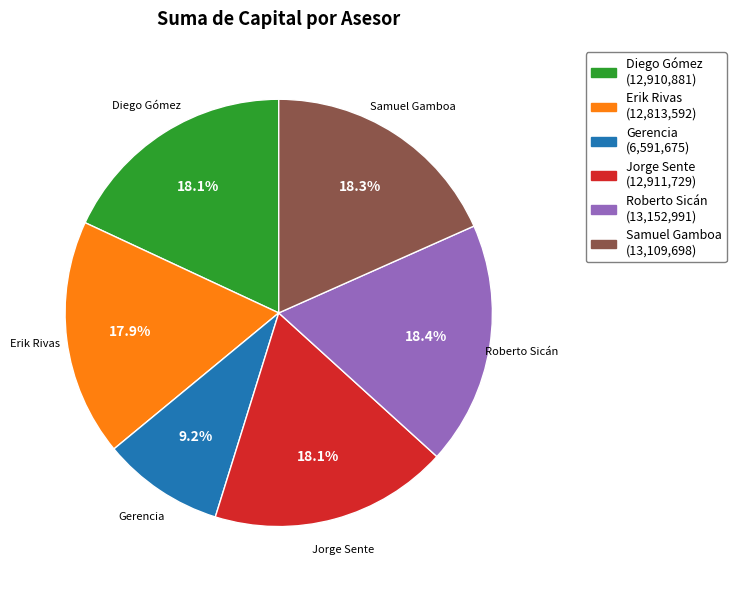

Is it true that Jorge Sente is 18% of the pie?

True